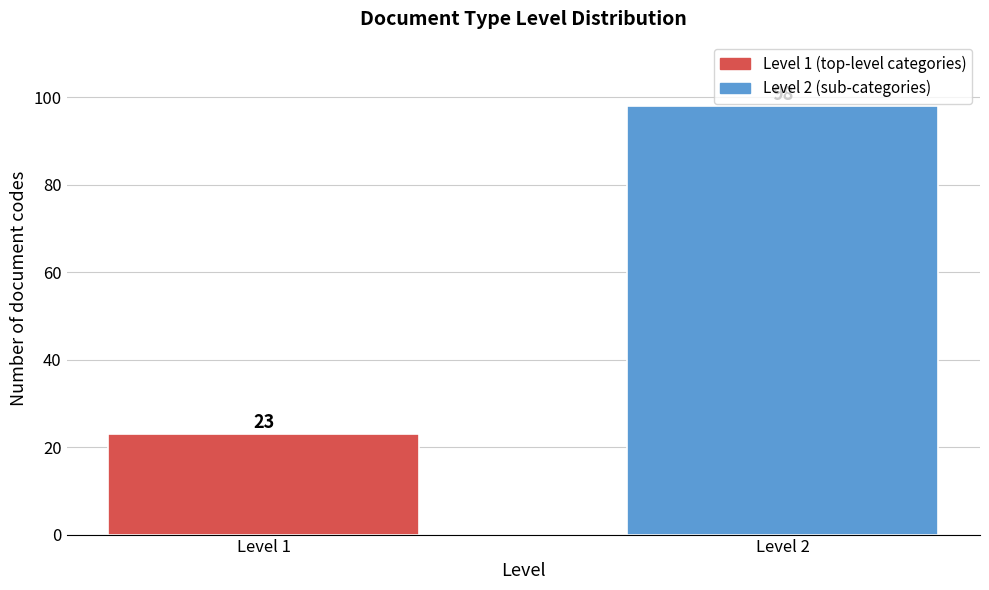

Reading left to right, list all the values displayed in this chart.

23	98